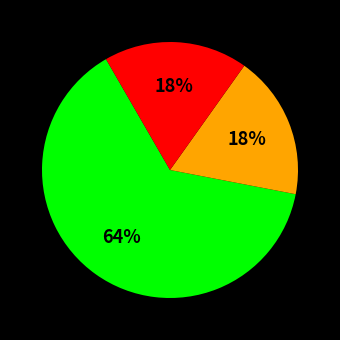

To the nearest percent, what is the average slice percentage?

33%